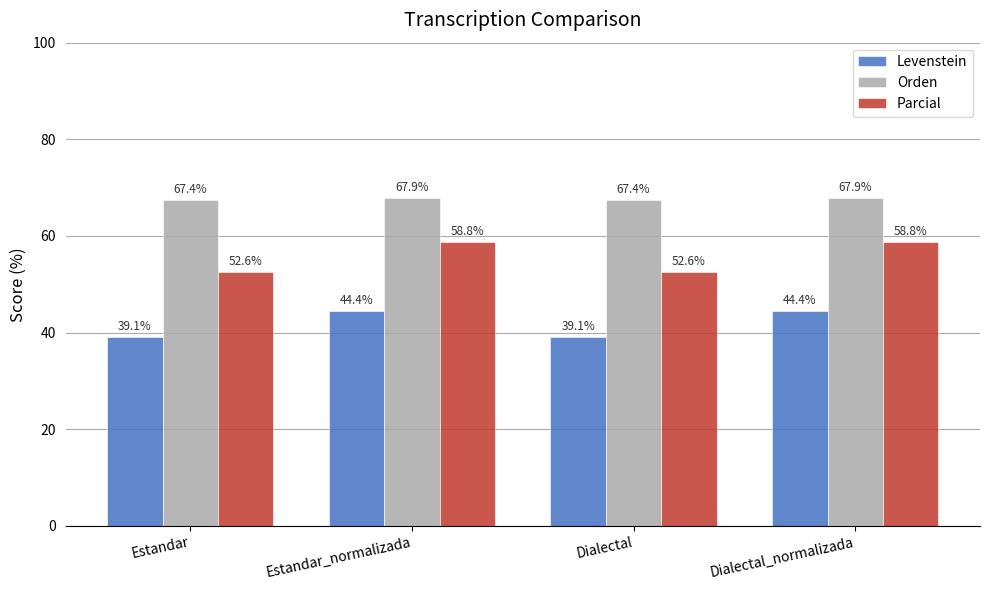

Rank the series at Estandar_normalizada from lowest to highest value.

Levenstein, Parcial, Orden